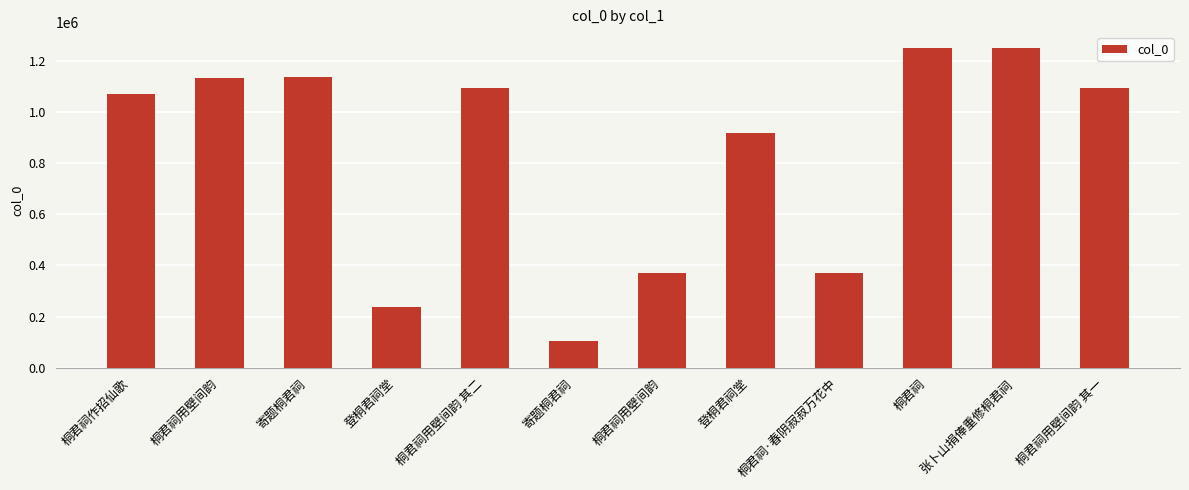

What is the label of the 12th bar from the right?

桐君祠作招仙歌